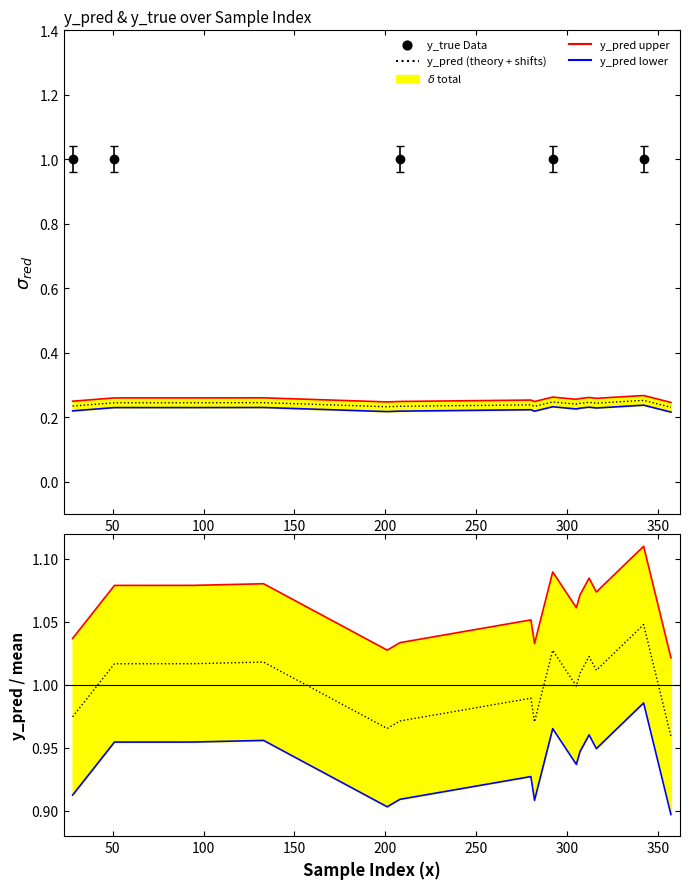

Which series has the largest Y range (max minus min)?

Upper ratio